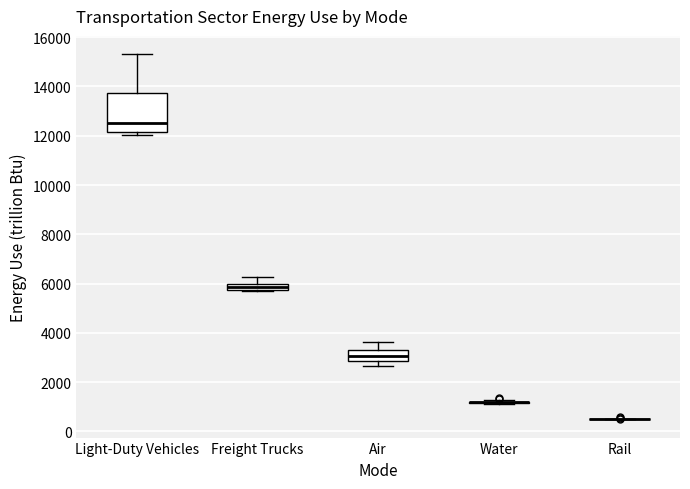

Comparing the boxes themselves (not the whiskers), which one is the tallest?

Light-Duty Vehicles